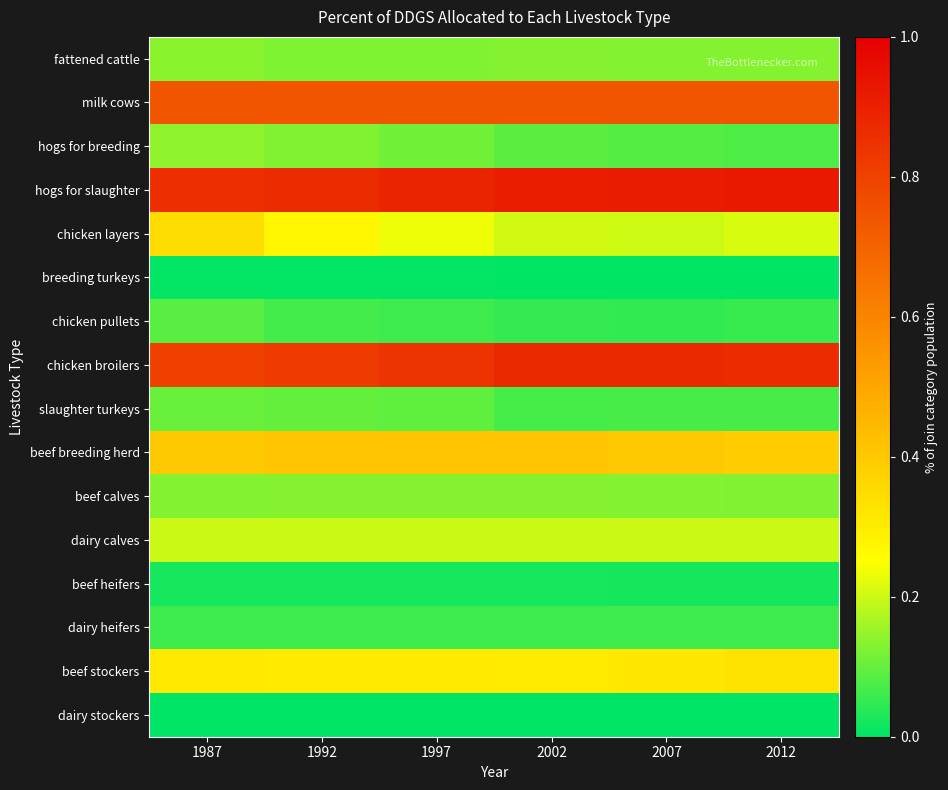

At which category is the sum across all series the highest?

1987